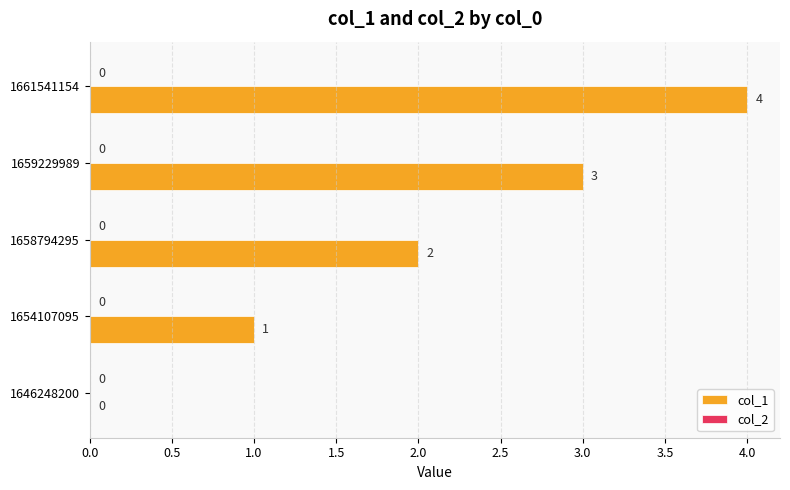

At which category does the chart reach its peak across all series?

1661541154